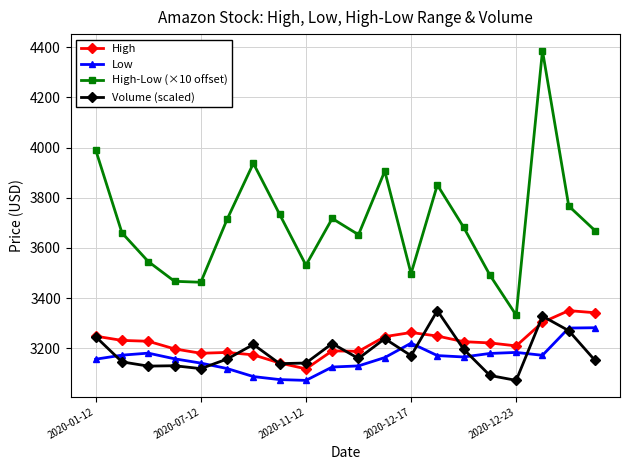

True or false: High and Volume (scaled) intersect in this chart.

True